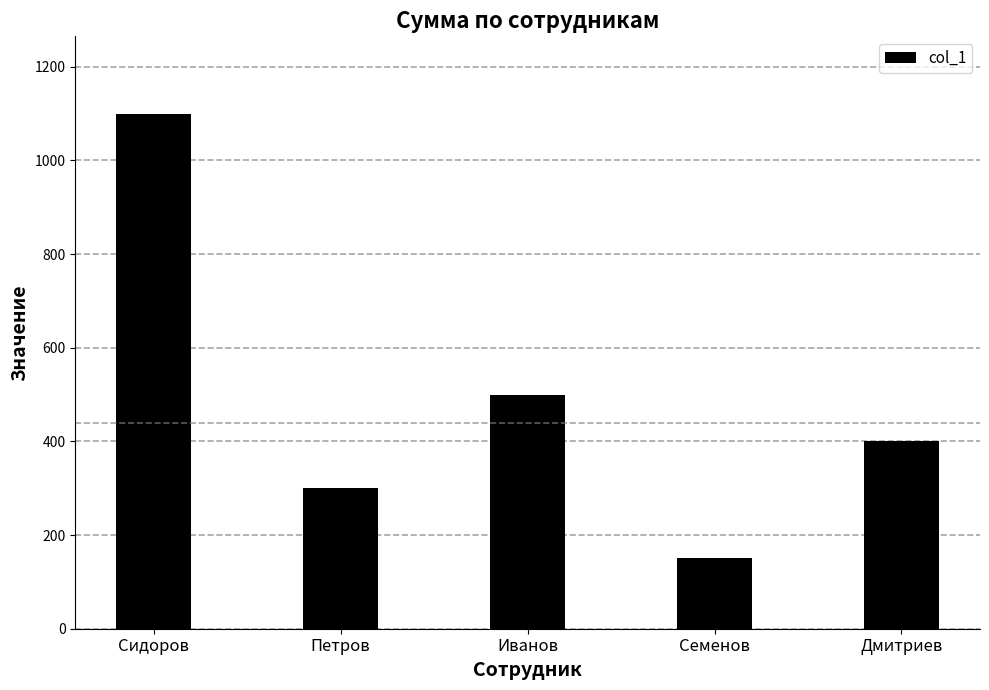

Which label corresponds to the smallest value in the chart?

Семенов